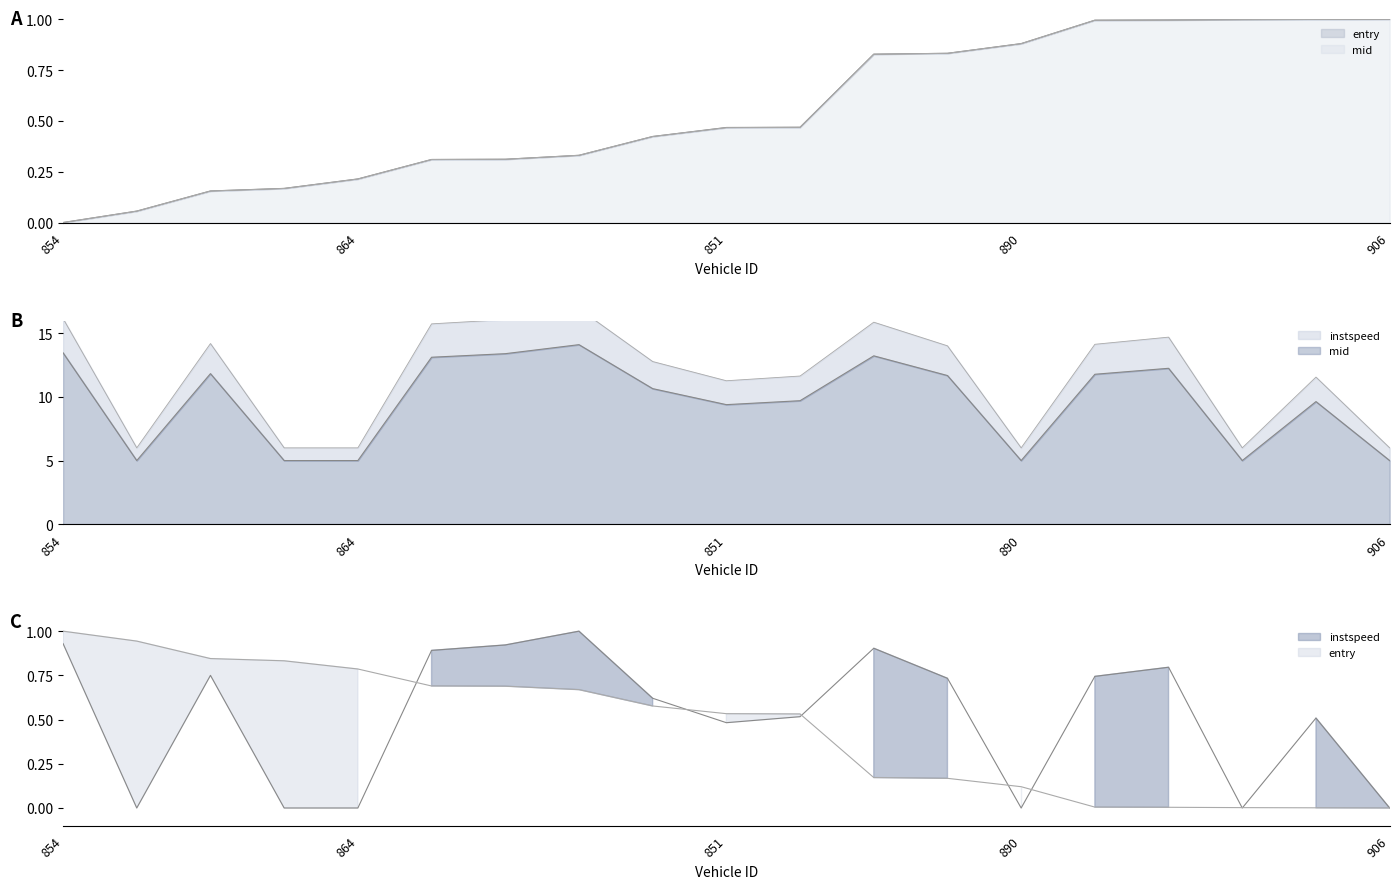

Does the chart have visible grid lines?

No